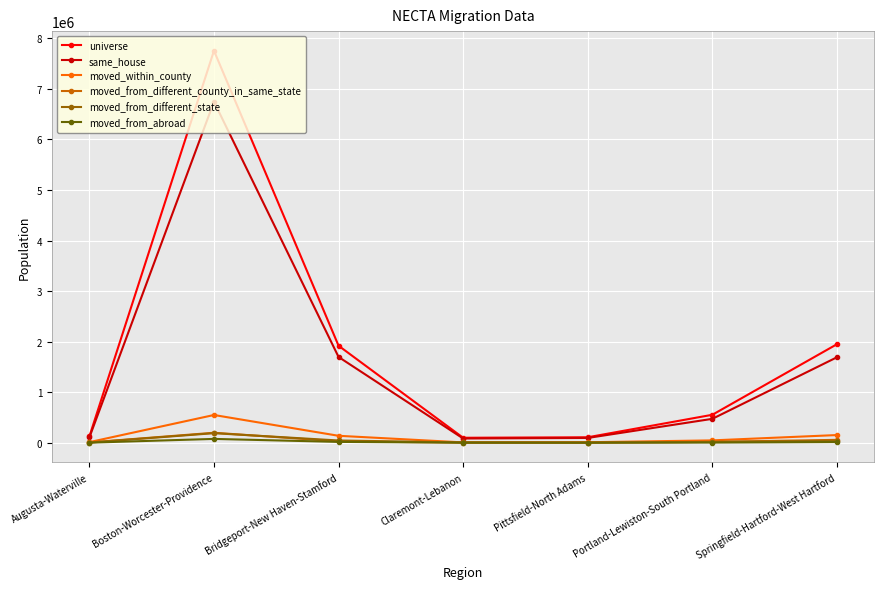

What is the approximate value of moved_from_abroad at Pittsfield-North Adams?

464